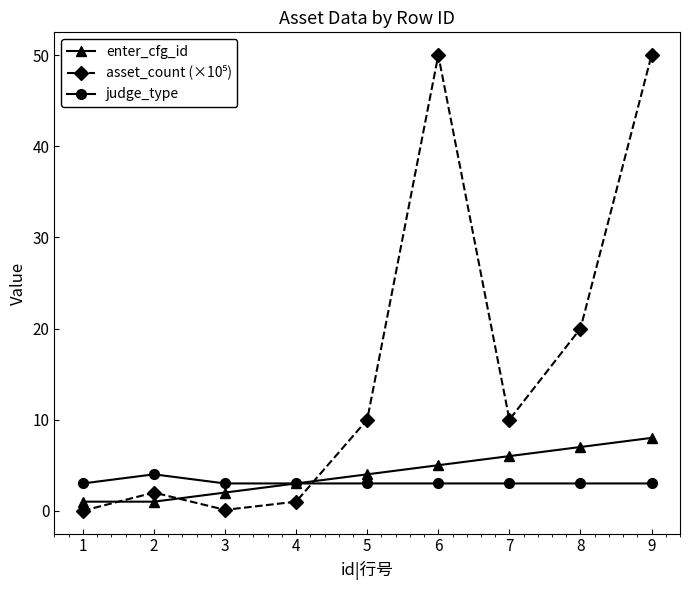

How many series are shown in this chart?

3